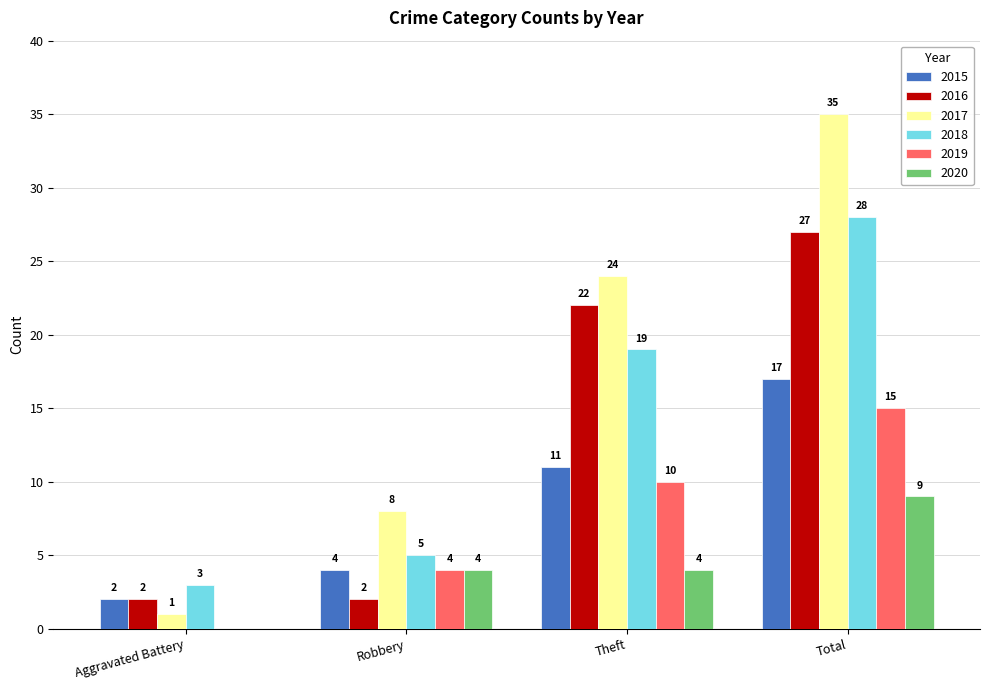

The value of 2019 at Aggravated Battery is -10. True or false?

False